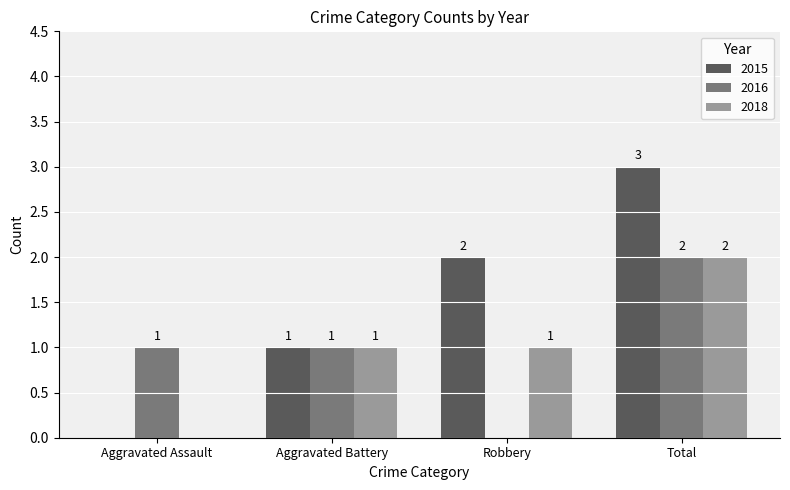

Reading right to left, extract all data points from this chart.

2015: 3	2	1	0
2016: 2	0	1	1
2018: 2	1	1	0